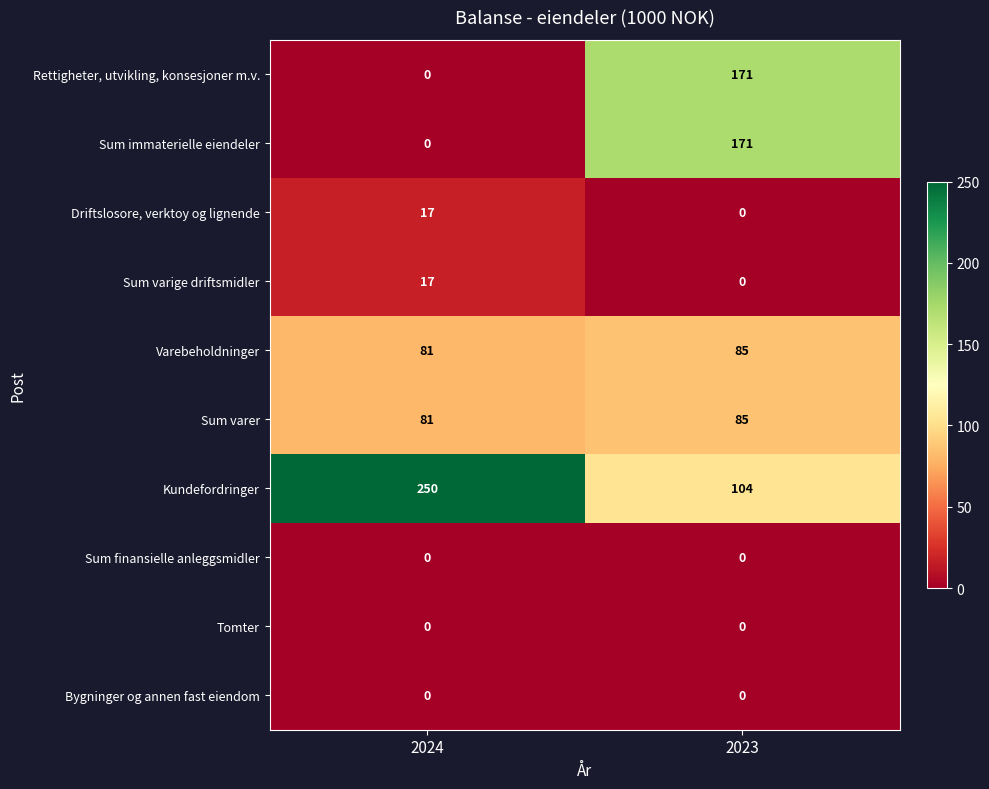

At which label does Driftslosore, verktoy og lignende reach its minimum?

2023